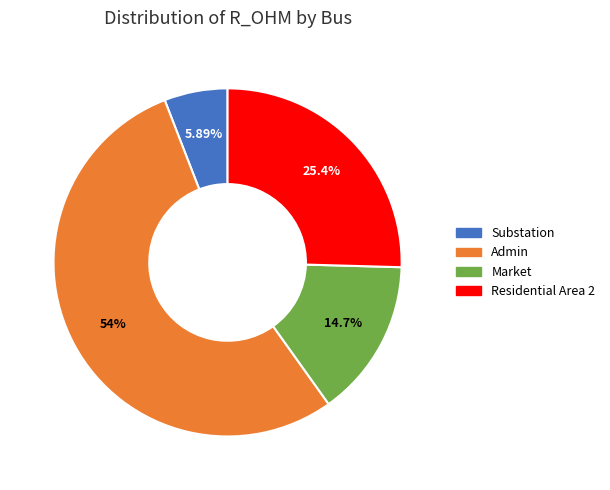

To the nearest percent, what is the average slice percentage?

25%